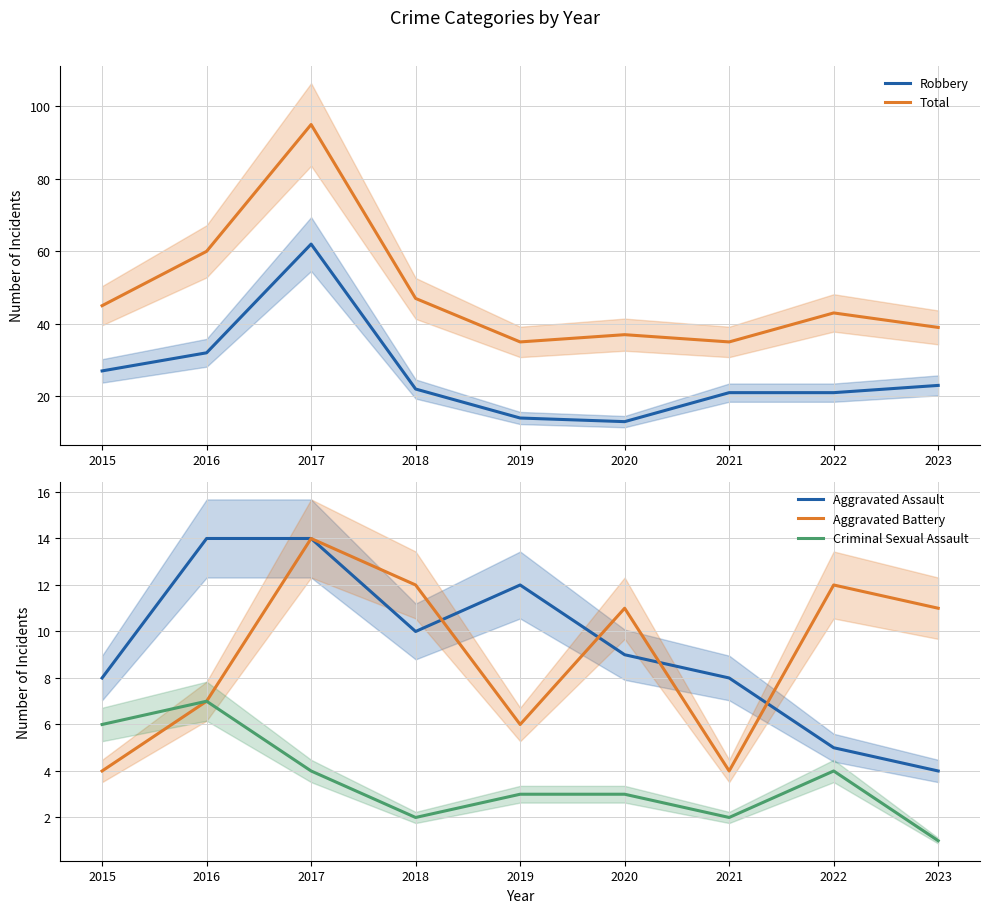

What value does the Total series have at 2023, to the nearest 10?

40